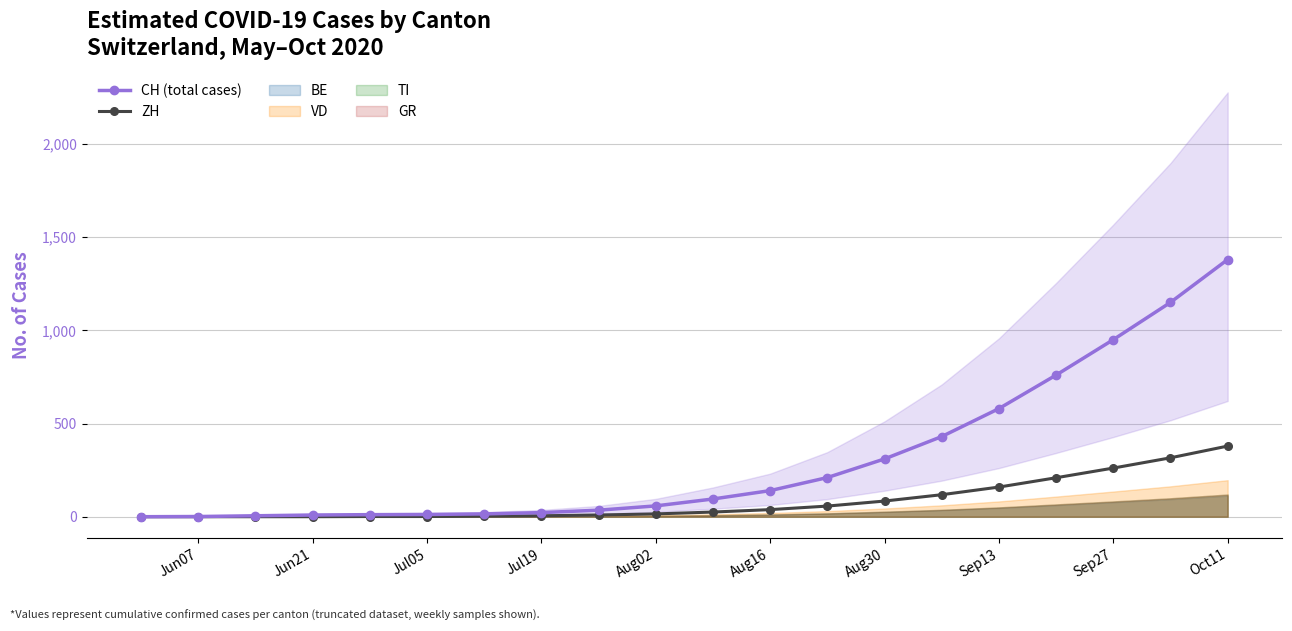

True or false: ZH and CH (total cases) intersect in this chart.

False